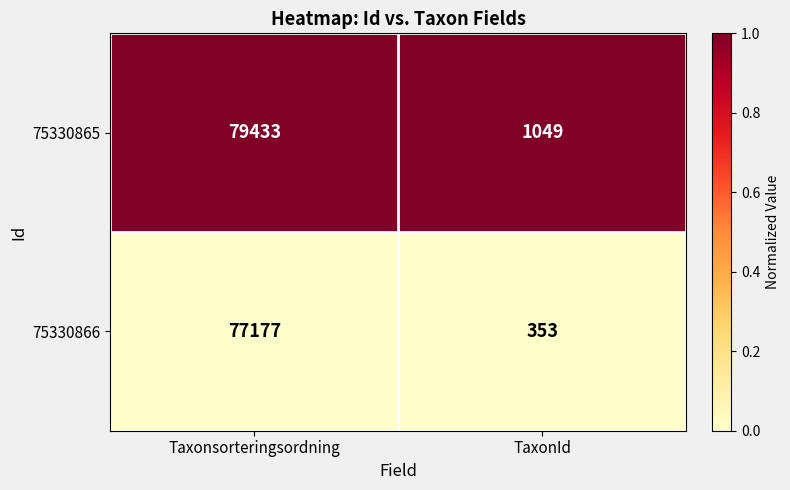

What is the difference between the maximum and minimum values in the 75330865 series?

78384